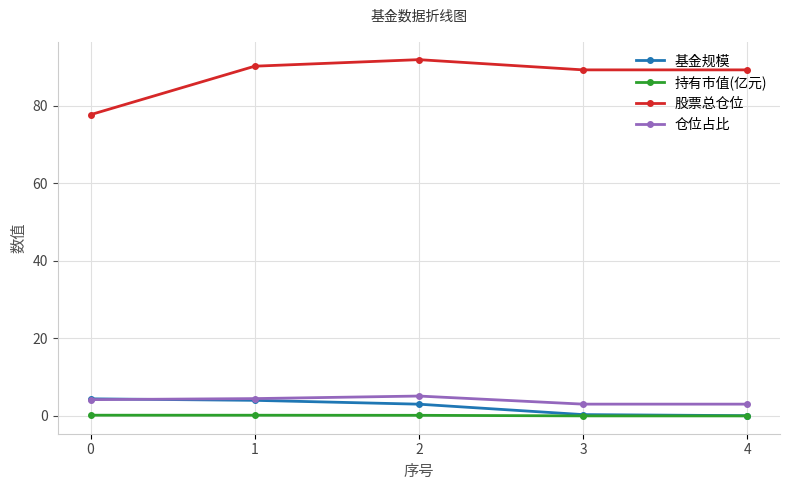

Rank the series at 2 from lowest to highest value.

持有市值(亿元), 基金规模, 仓位占比, 股票总仓位